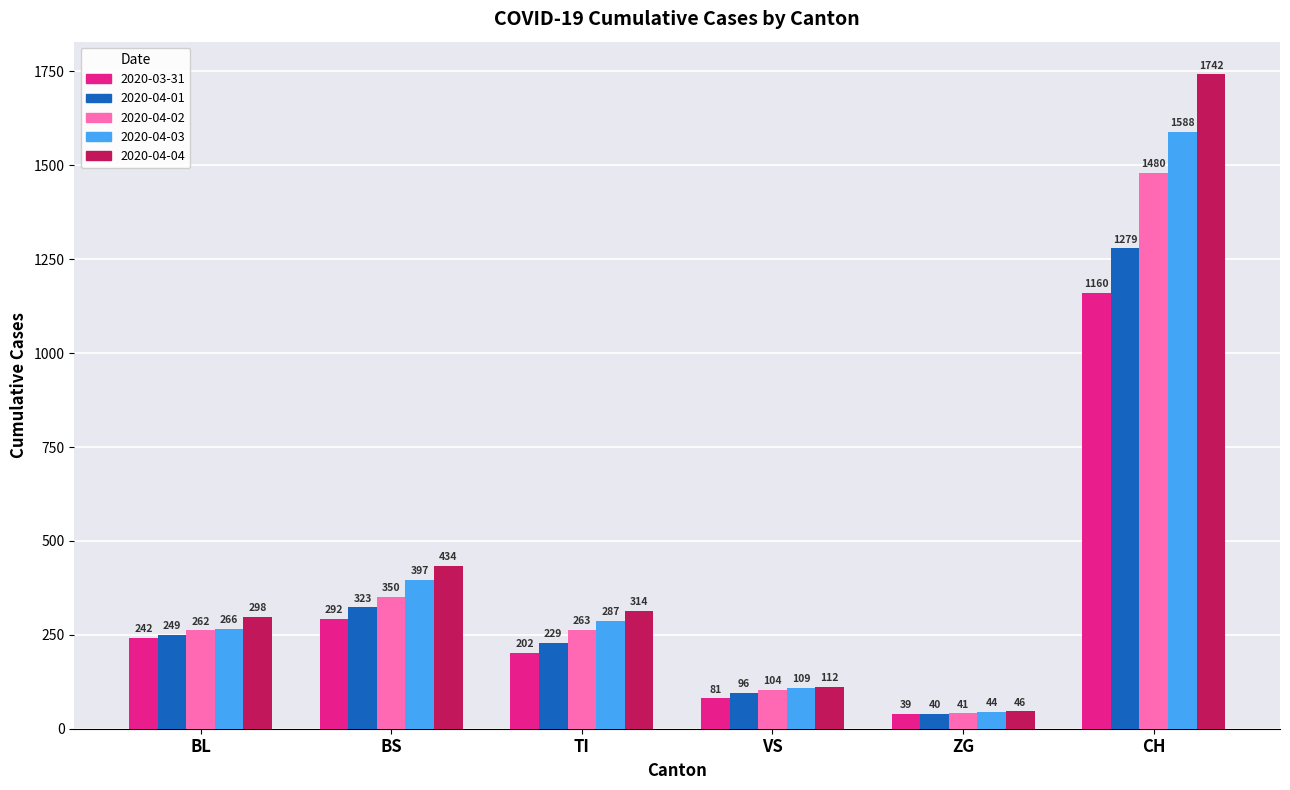

What is the difference between the maximum and minimum values in the 2020-03-31 series?

1121